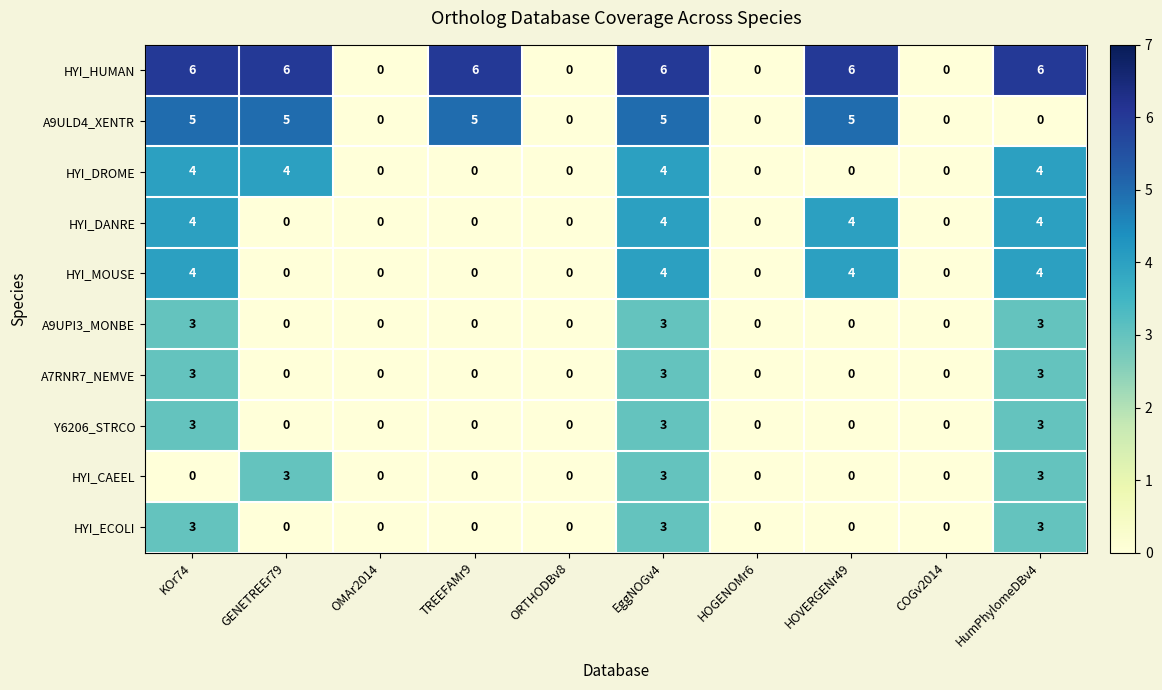

What is the maximum value shown in the chart?

6